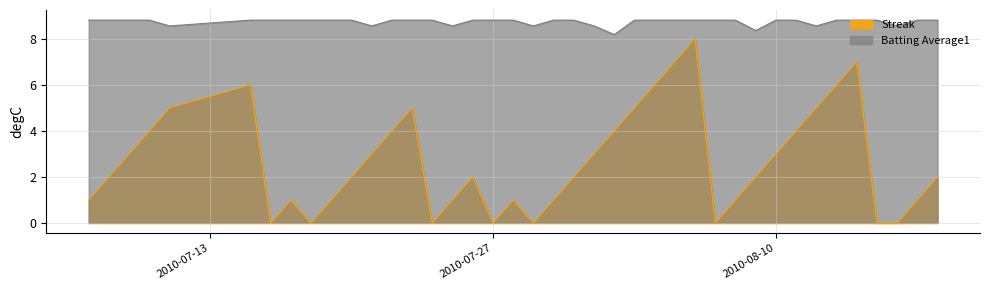

The Streak series shows 3.4 at 2010-07-27. True or false?

False